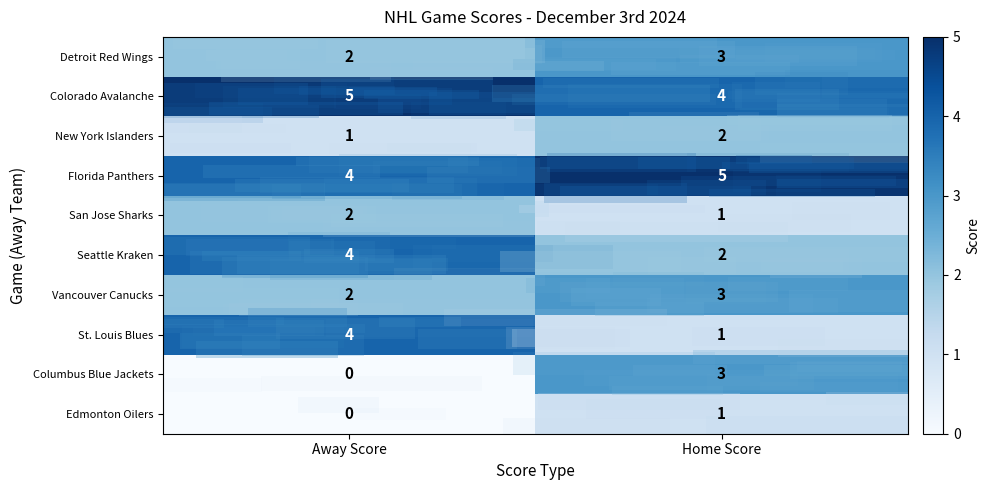

Read the Florida Panthers value at Away Score.

4